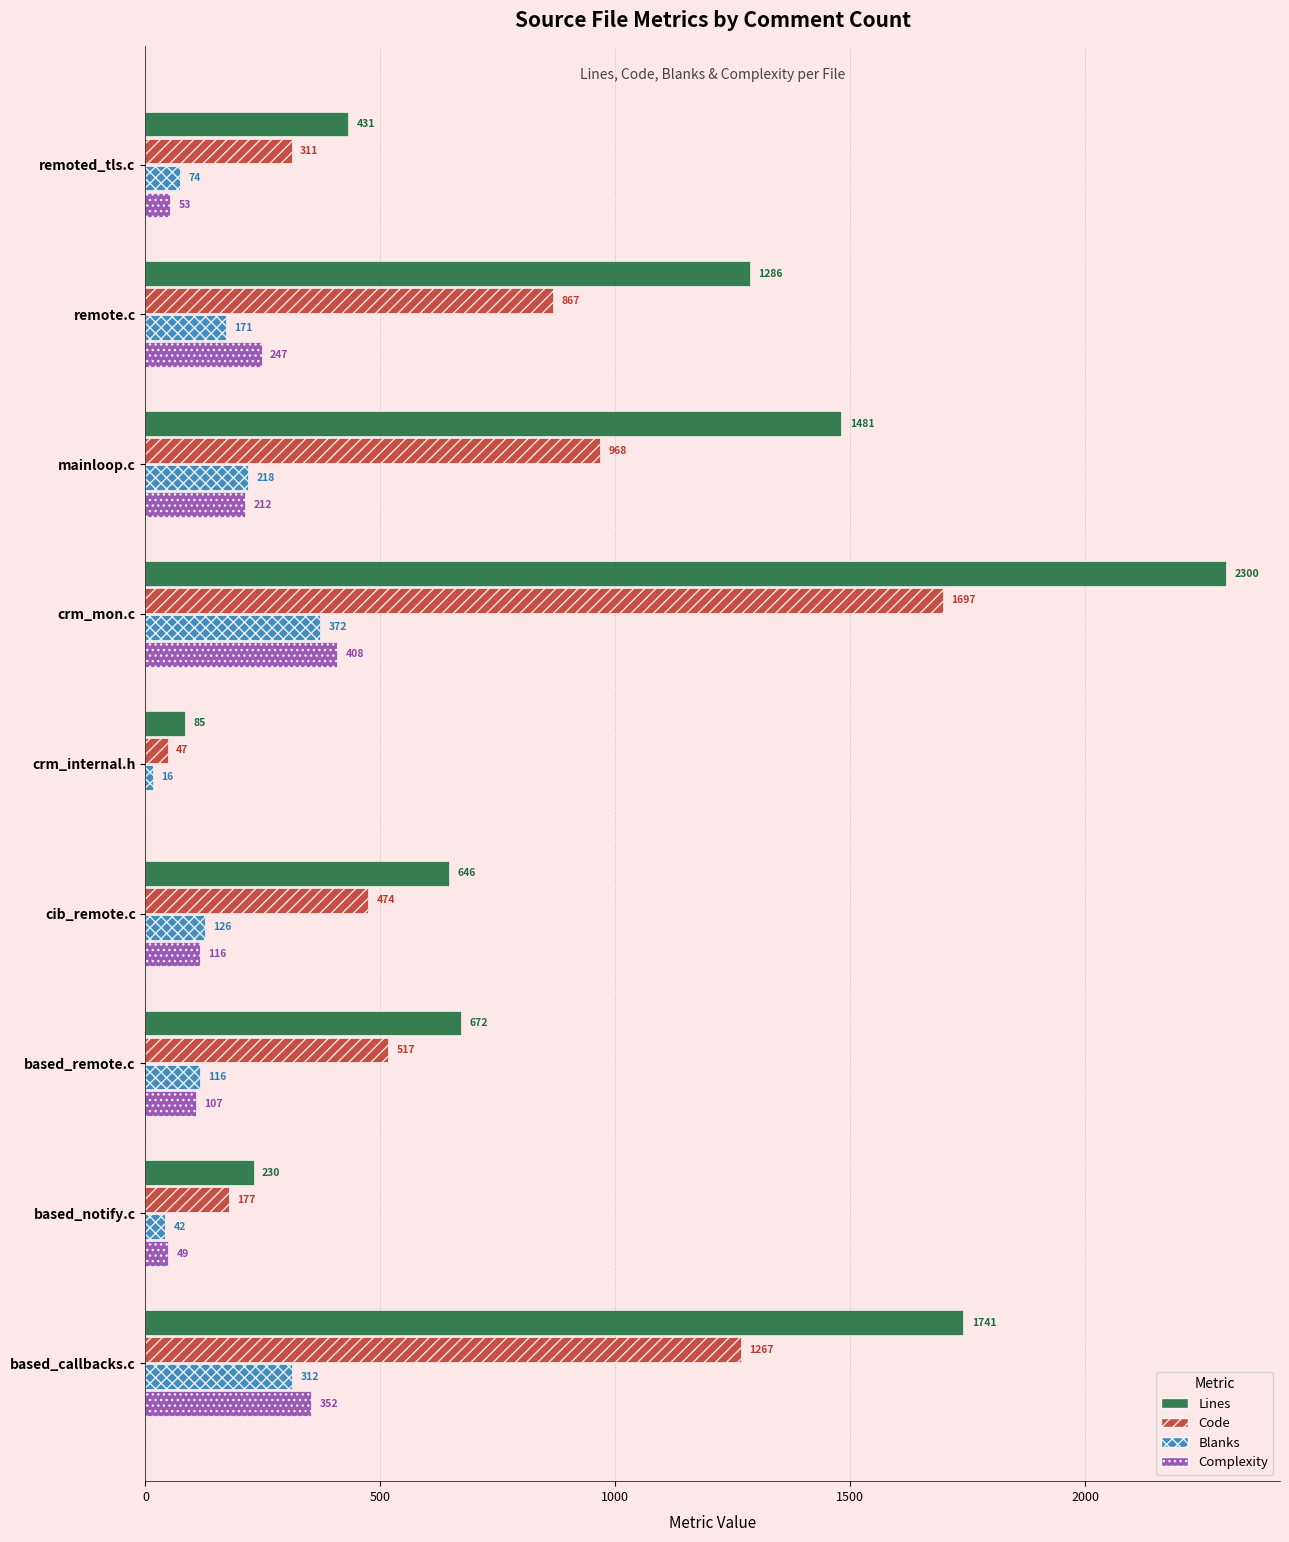

What are all the series names shown in the legend?

Lines, Code, Blanks, Complexity